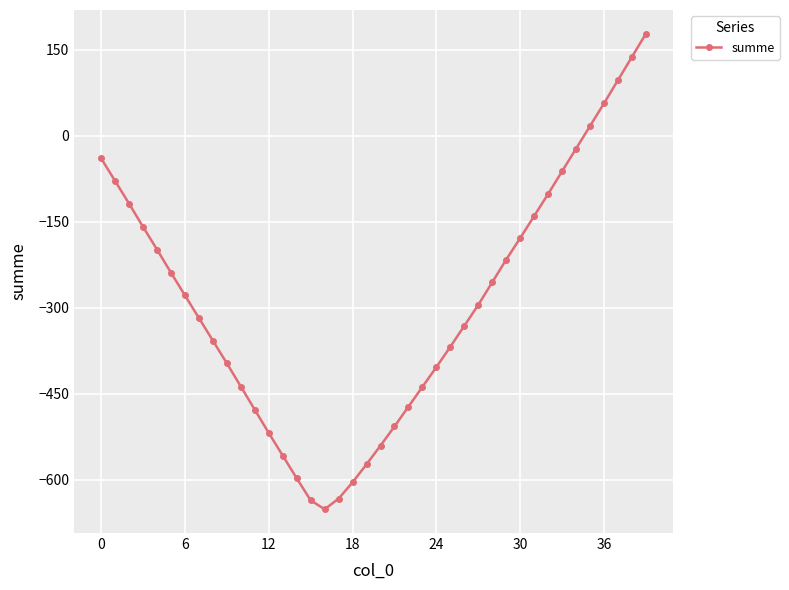

True or false: the data has more than 0 interior local peaks.

False